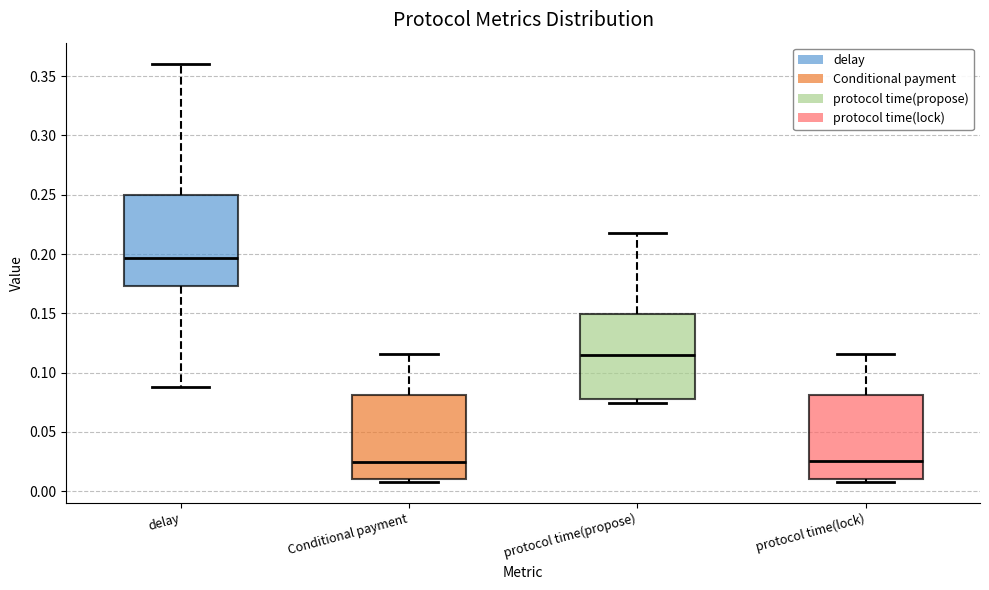

Reading left to right, read every box against the y-axis: the position of its median line, the range the box covers, and the ends of its whiskers. The values are not printed on the chart, so give them approximately, as read against the axis.

delay: median 0.195, box 0.175 to 0.250, whiskers 0.085 to 0.360
Conditional payment: median 0.025, box 0.010 to 0.080, whiskers 0.010 (just below the box's lower edge) to 0.115
protocol time(propose): median 0.115, box 0.075 to 0.150, whiskers 0.075 (just below the box's lower edge) to 0.220
protocol time(lock): median 0.025, box 0.010 to 0.080, whiskers 0.010 (just below the box's lower edge) to 0.115